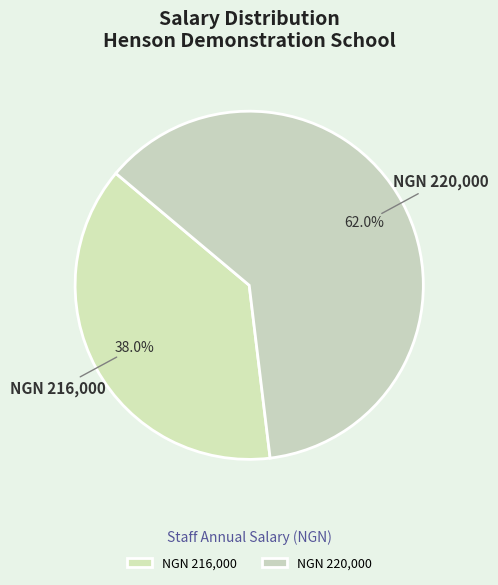

What percentage do NGN 220,000 and NGN 216,000 together represent?

100.0%